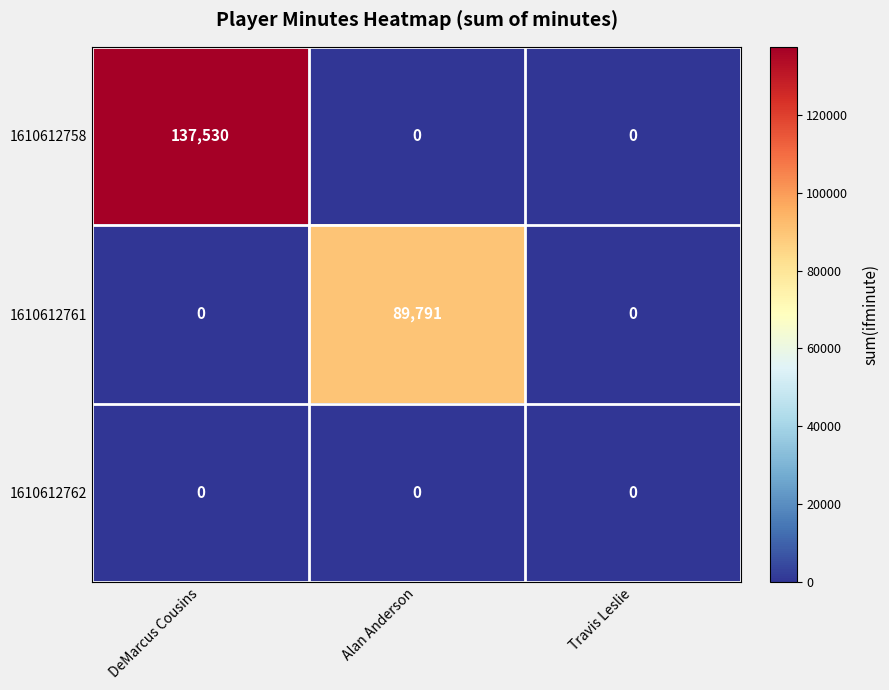

Reading left to right, what are all the values shown in this chart?

1610612758: 137530	0	0
1610612761: 0	89791	0
1610612762: 0	0	0